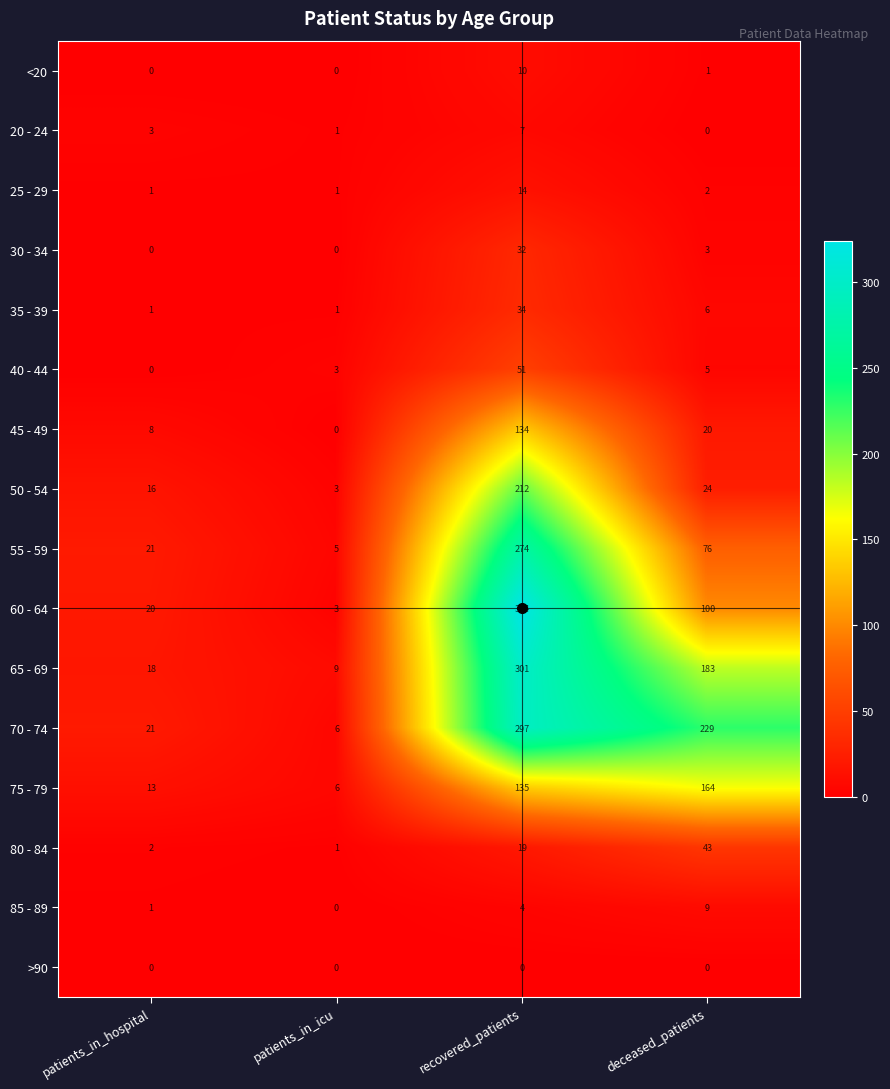

At recovered_patients, list the series in order from smallest to largest.

>90, 85 - 89, 20 - 24, <20, 25 - 29, 80 - 84, 30 - 34, 35 - 39, 40 - 44, 45 - 49, 75 - 79, 50 - 54, 55 - 59, 70 - 74, 65 - 69, 60 - 64